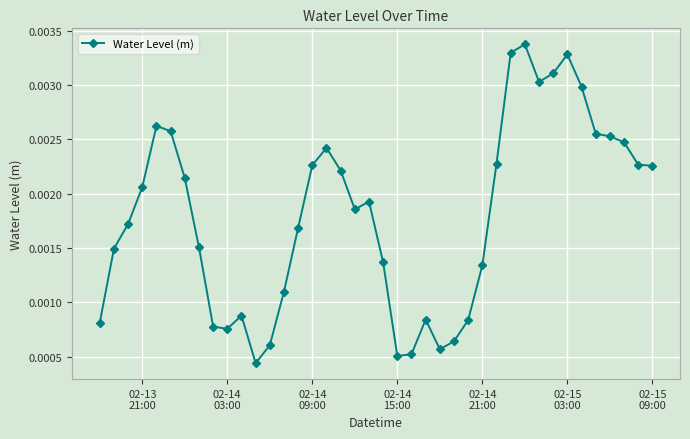

Count the values in the range 0 to 1.

40